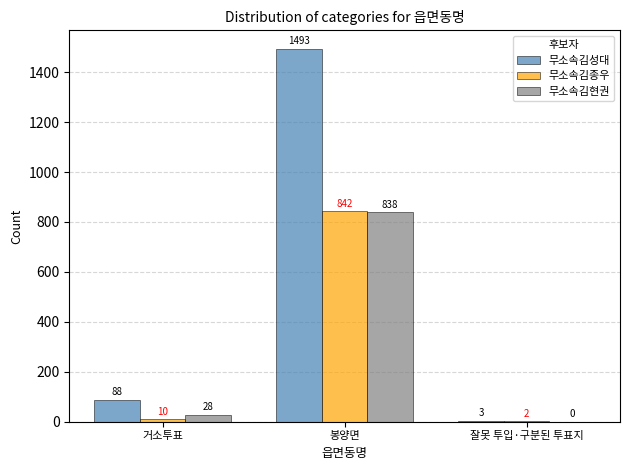

What is the maximum value for 무소속김성대?

1493